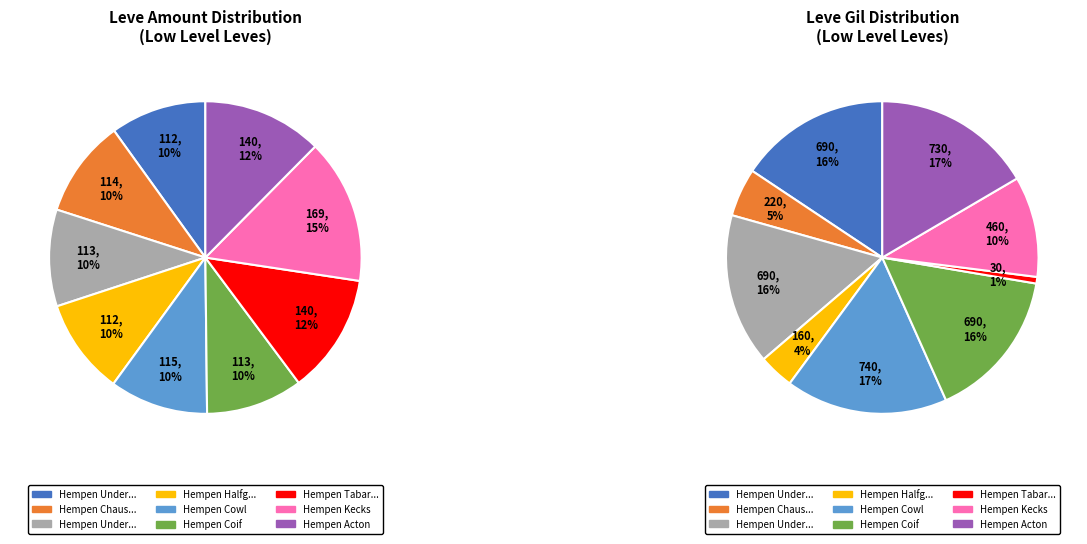

Count the number of slices in the pie.

9